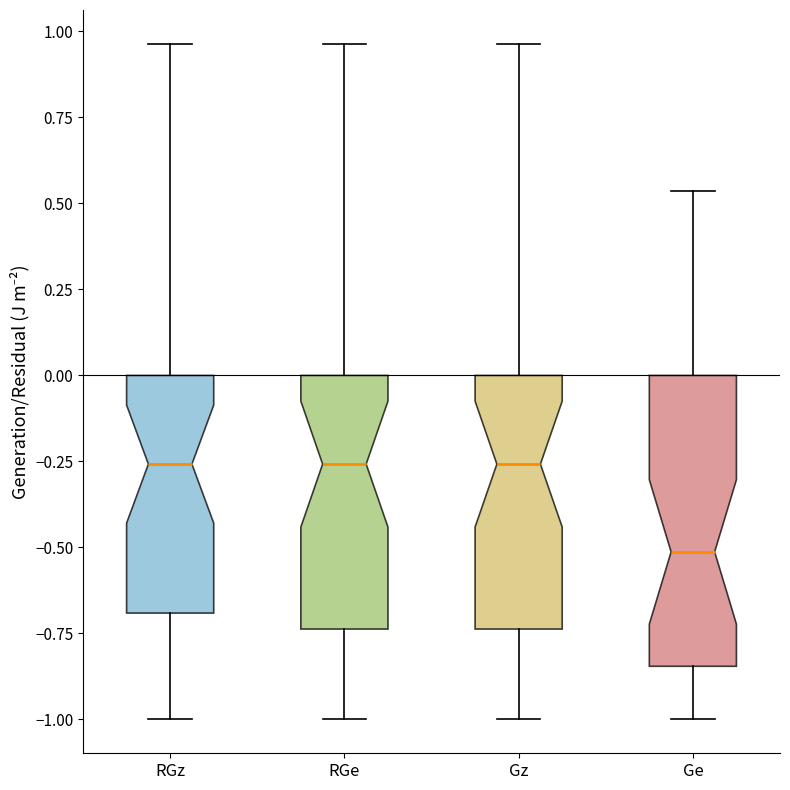

Reading left to right, read every box against the y-axis: the position of its median line, the range the box covers, and the ends of its whiskers. The values are not printed on the chart, so give them approximately, as read against the axis.

RGz: median -0.25, box -0.70 to 0.00, whiskers -1.00 to 0.95
RGe: median -0.25, box -0.75 to 0.00, whiskers -1.00 to 0.95
Gz: median -0.25, box -0.75 to 0.00, whiskers -1.00 to 0.95
Ge: median -0.50, box -0.85 to 0.00, whiskers -1.00 to 0.55